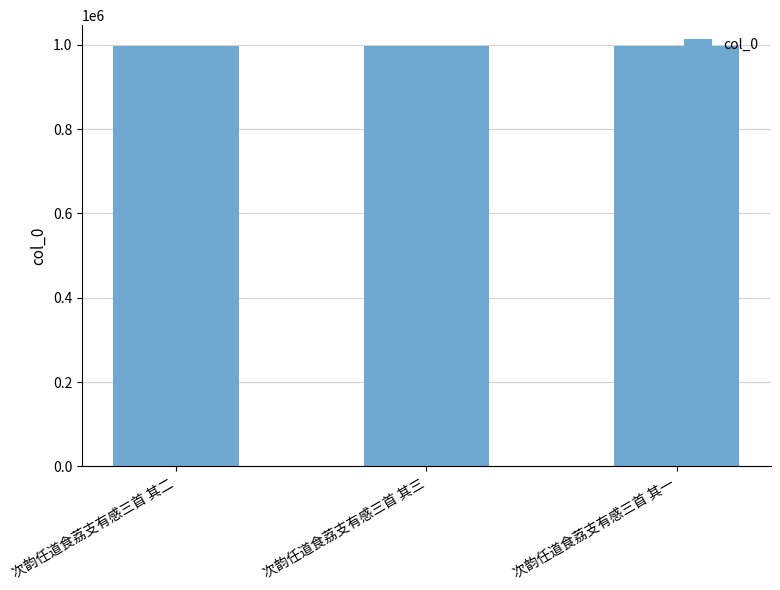

What is the average value?

996618